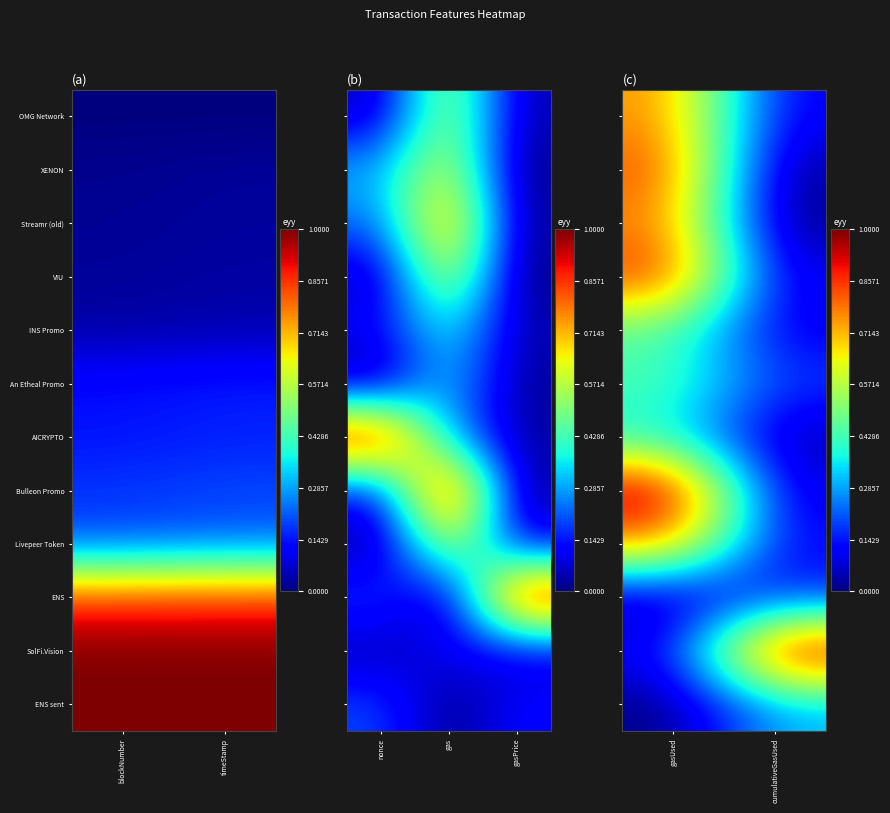

What is the approximate value of Bulleon Promo at cumulativeGasUsed?

0.1